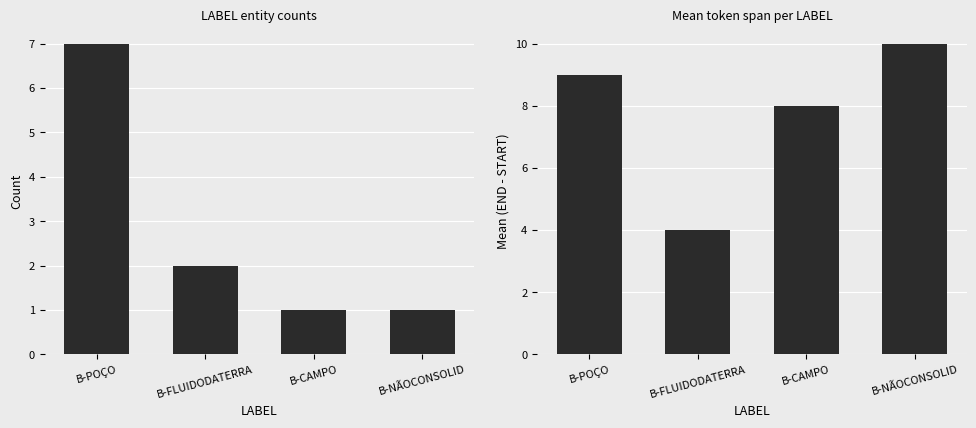

What is the greatest value displayed?

10